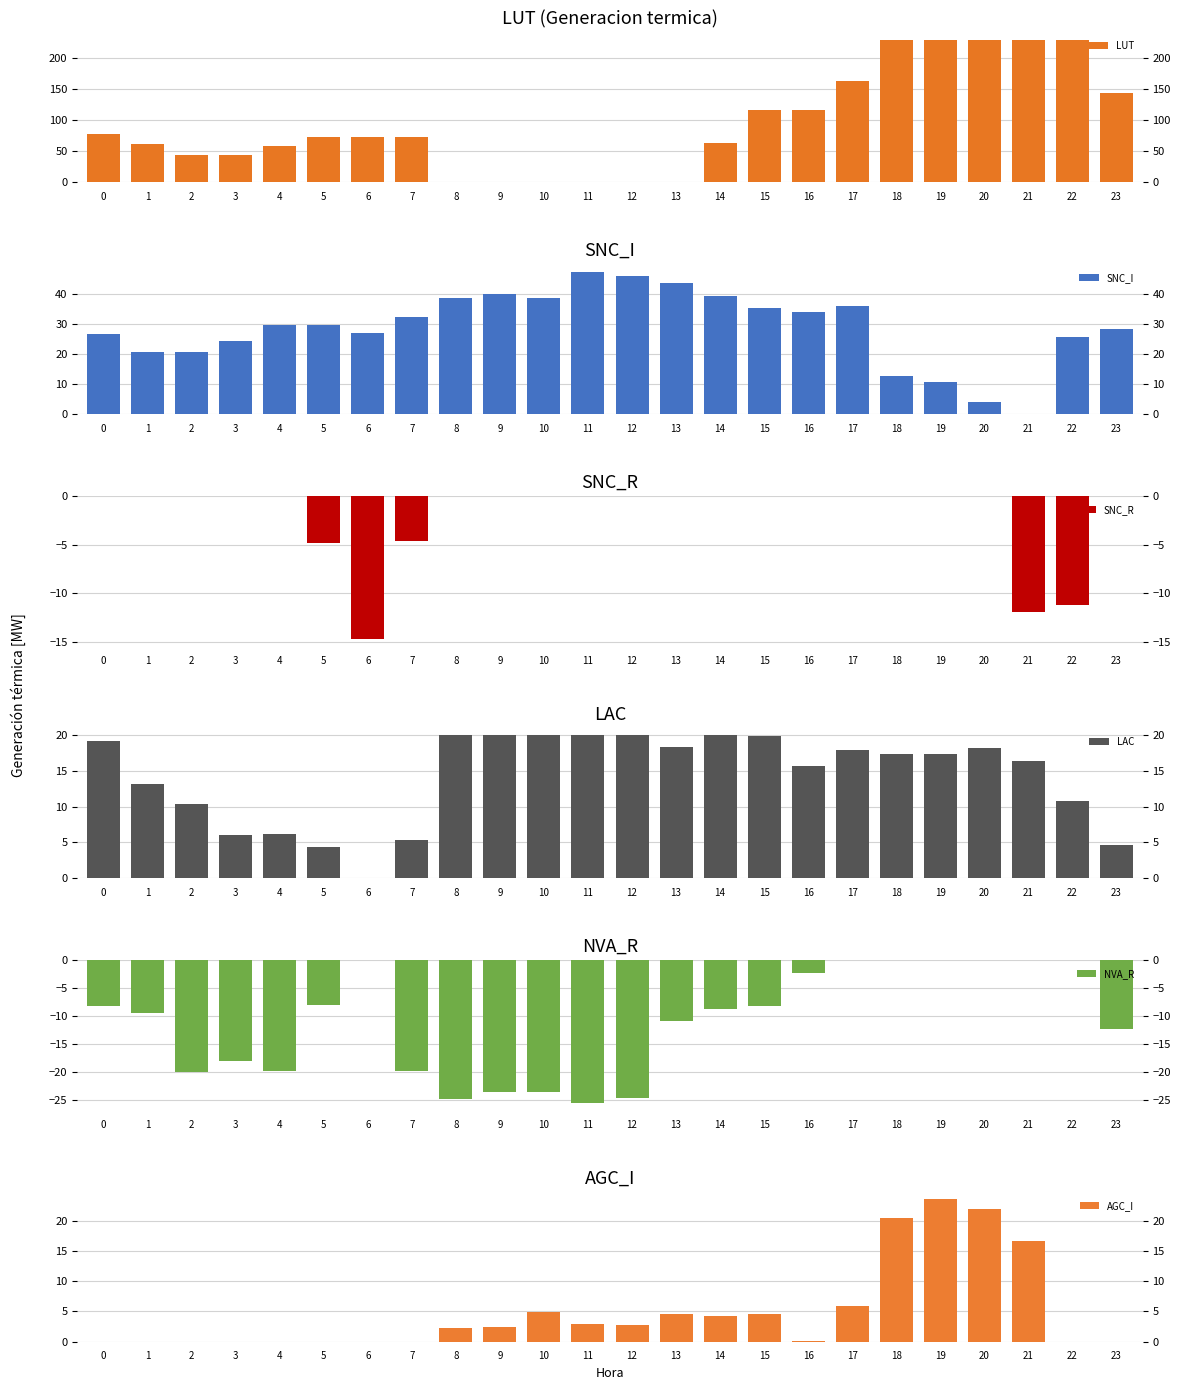

Are the bars grouped side by side (vs. stacked)?

Yes